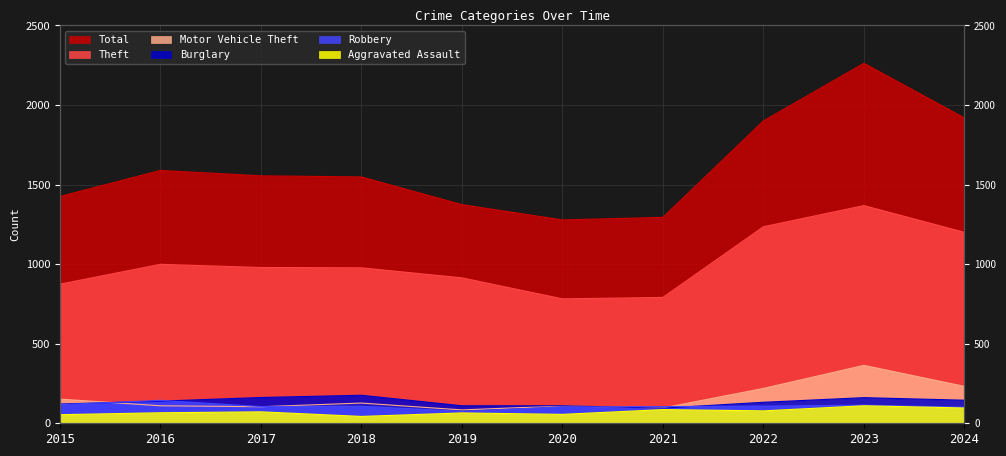

Which series changed the most between 2017 and 2023?

Total